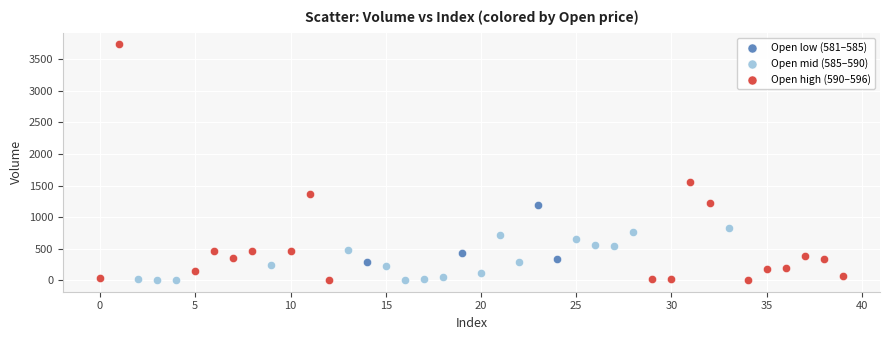

Which series has the widest spread of Y values?

Open high (590–596)